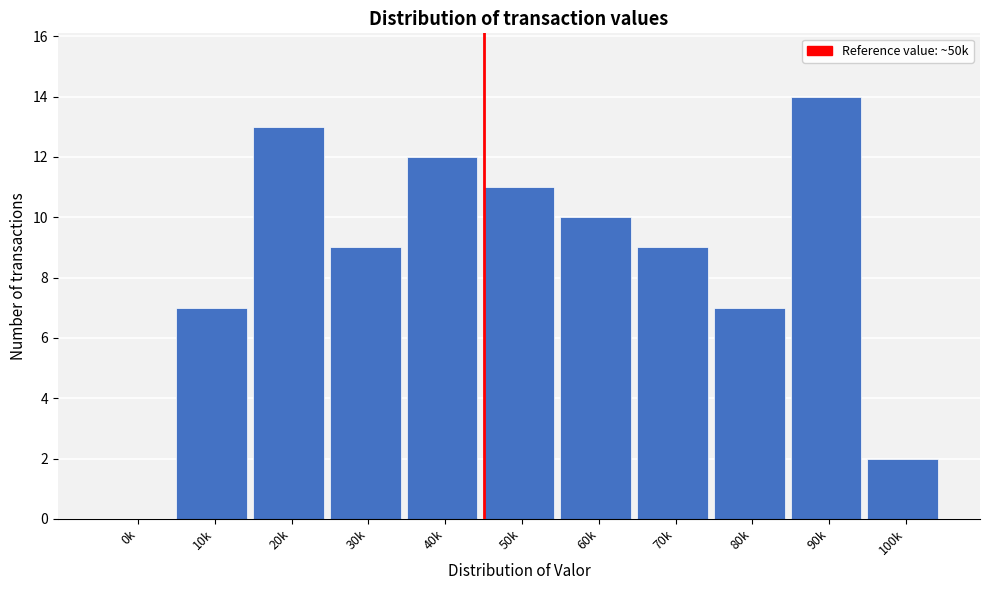

Reading right to left, what are all the values shown in this chart?

100k=2	90k=14	80k=7	70k=9	60k=10	50k=11	40k=12	30k=9	20k=13	10k=7	0k=0